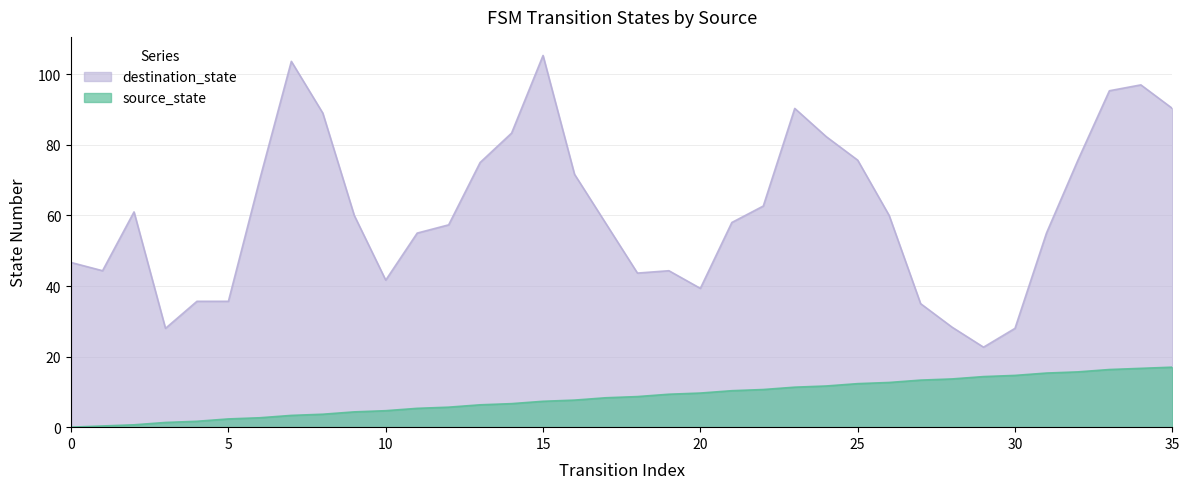

Rank the categories by value from lowest to highest.

0, 1, 2, 3, 4, 5, 6, 7, 8, 9, 10, 11, 12, 13, 14, 15, 16, 17, 18, 19, 20, 21, 22, 23, 24, 25, 26, 27, 28, 29, 30, 31, 32, 33, 34, 35